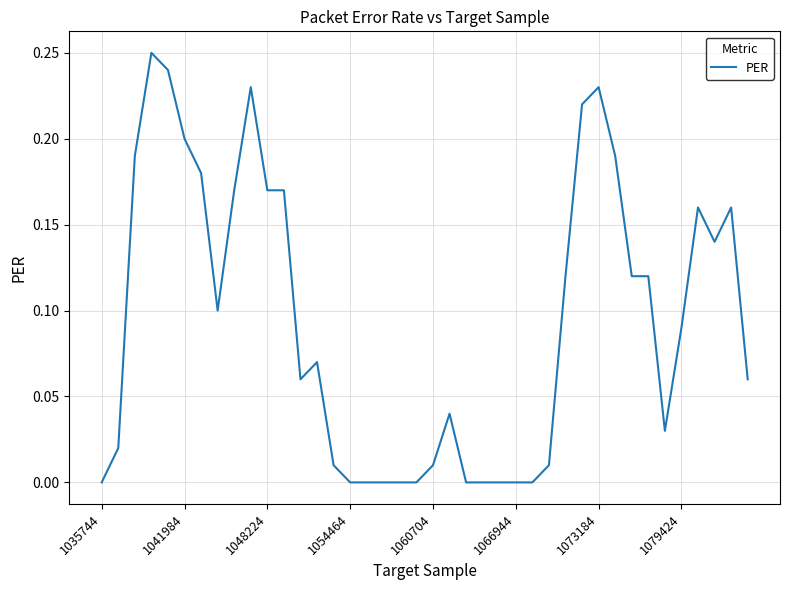

Reading left to right, what are all the values shown in this chart?

0.0	0.0	0.2	0.2	0.2	0.2	0.2	0.1	0.2	0.2	0.2	0.2	0.1	0.1	0.0	0.0	0.0	0.0	0.0	0.0	0.0	0.0	0.0	0.0	0.0	0.0	0.0	0.0	0.1	0.2	0.2	0.2	0.1	0.1	0.0	0.1	0.2	0.1	0.2	0.1